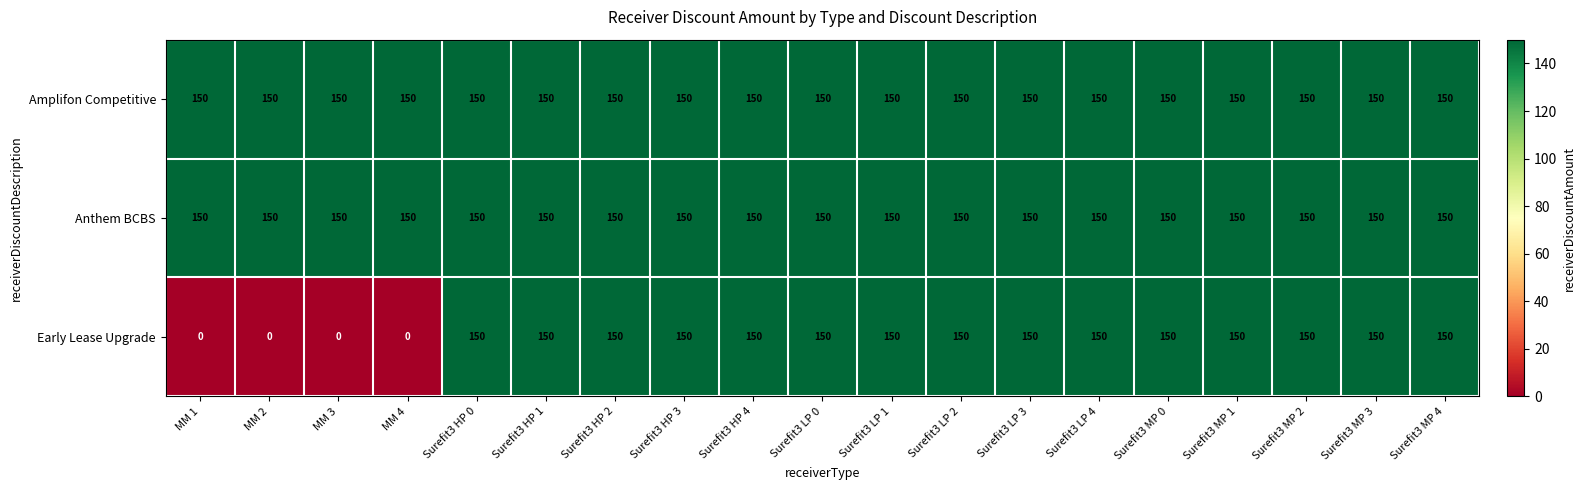

The value of Early Lease Upgrade at Surefit3 LP 0 is 150. True or false?

True